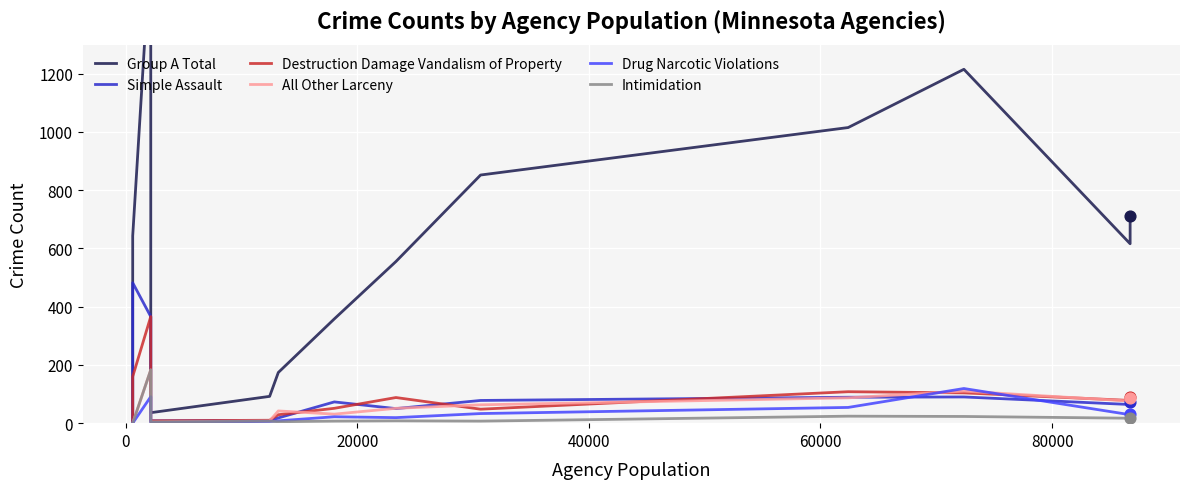

What are all the series names shown in the legend?

Group A Total, Simple Assault, Destruction Damage Vandalism of Property, All Other Larceny, Drug Narcotic Violations, Intimidation